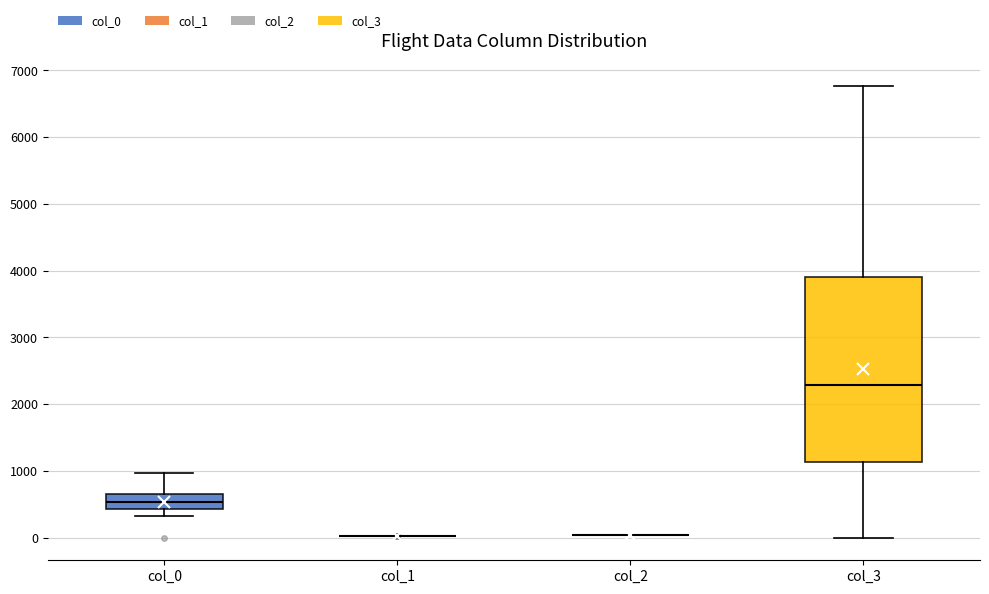

Reading left to right, read every box against the y-axis: the position of its median line, the range the box covers, and the ends of its whiskers. The values are not printed on the chart, so give them approximately, as read against the axis.

col_0: median 500, box 400 to 700, whiskers 300 to 1000
col_1: box collapsed to a line at 0, whiskers 0 to 0
col_2: box collapsed to a line at 0, whiskers 0 to 0
col_3: median 2300, box 1100 to 3900, whiskers 0 to 6800